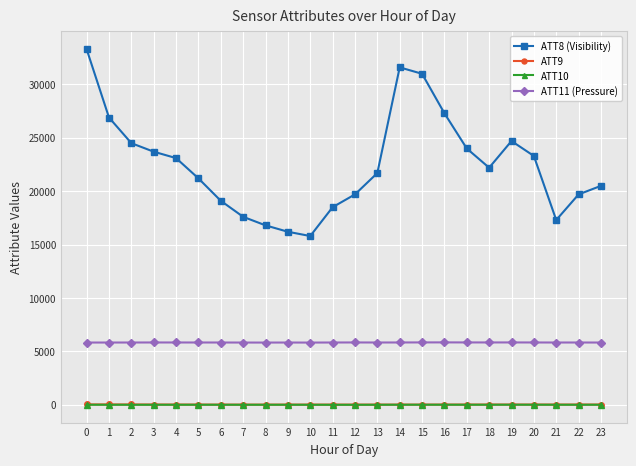

True or false: ATT9 and ATT11 (Pressure) cross at least once.

False